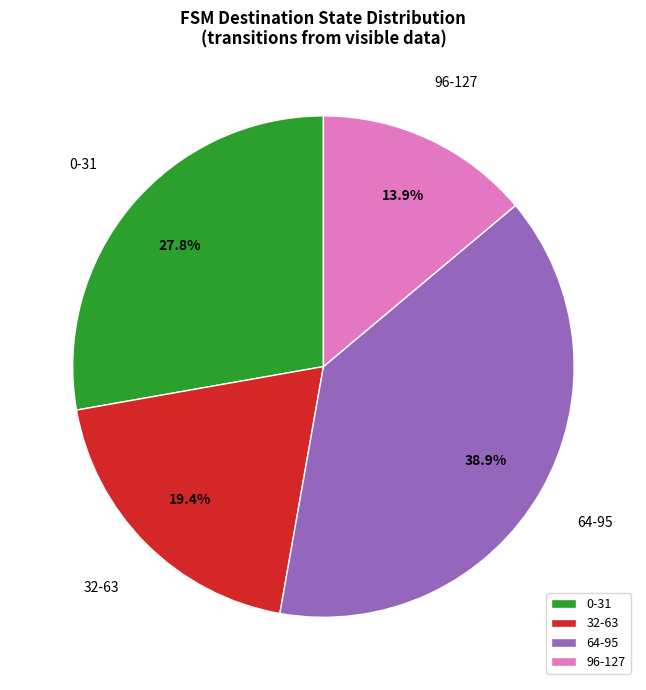

What is the ratio of the value at 96-127 to the value at 64-95?

0.4